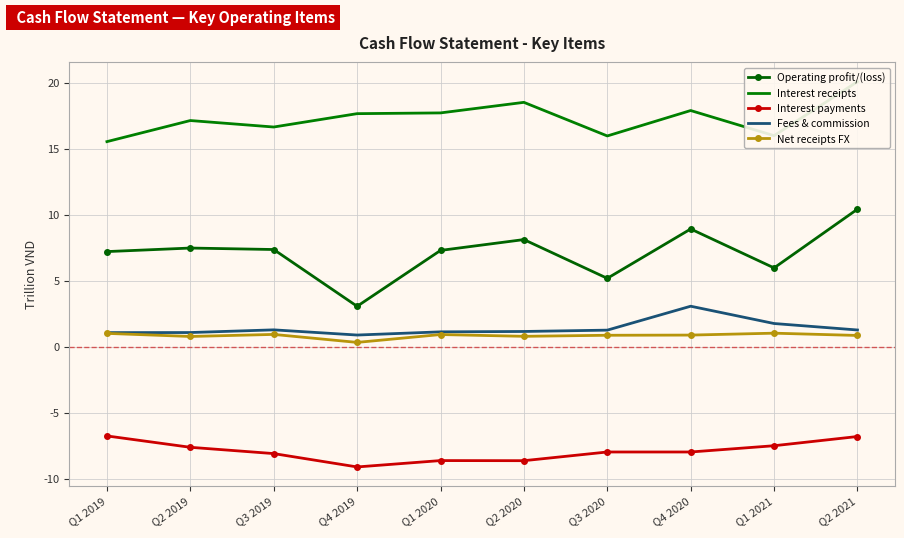

What is the difference between the Fees & commission values at Q1 2020 and Q2 2021?

0.1